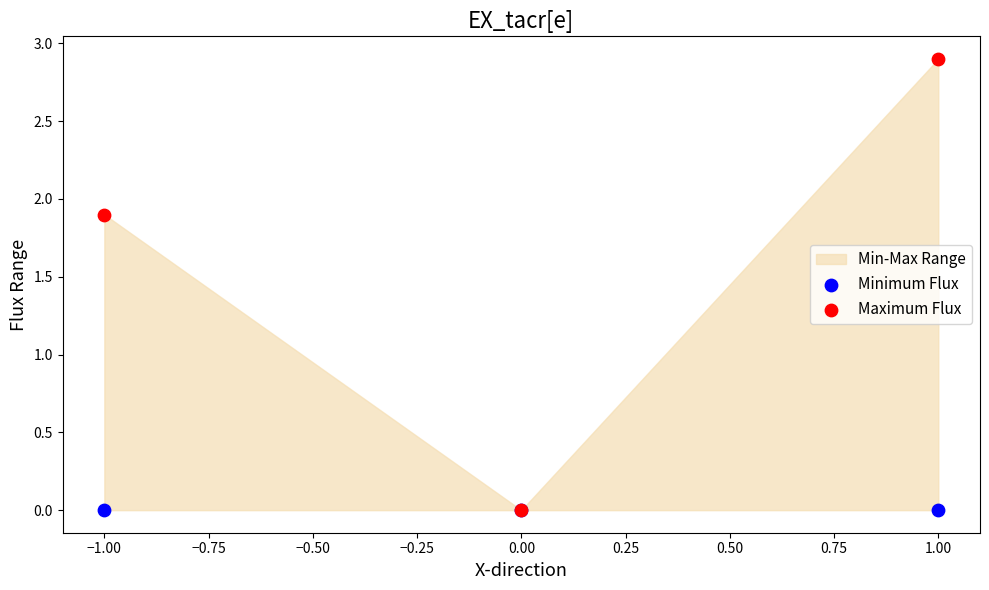

Across all series, what Y value is closest to 1?

1.9